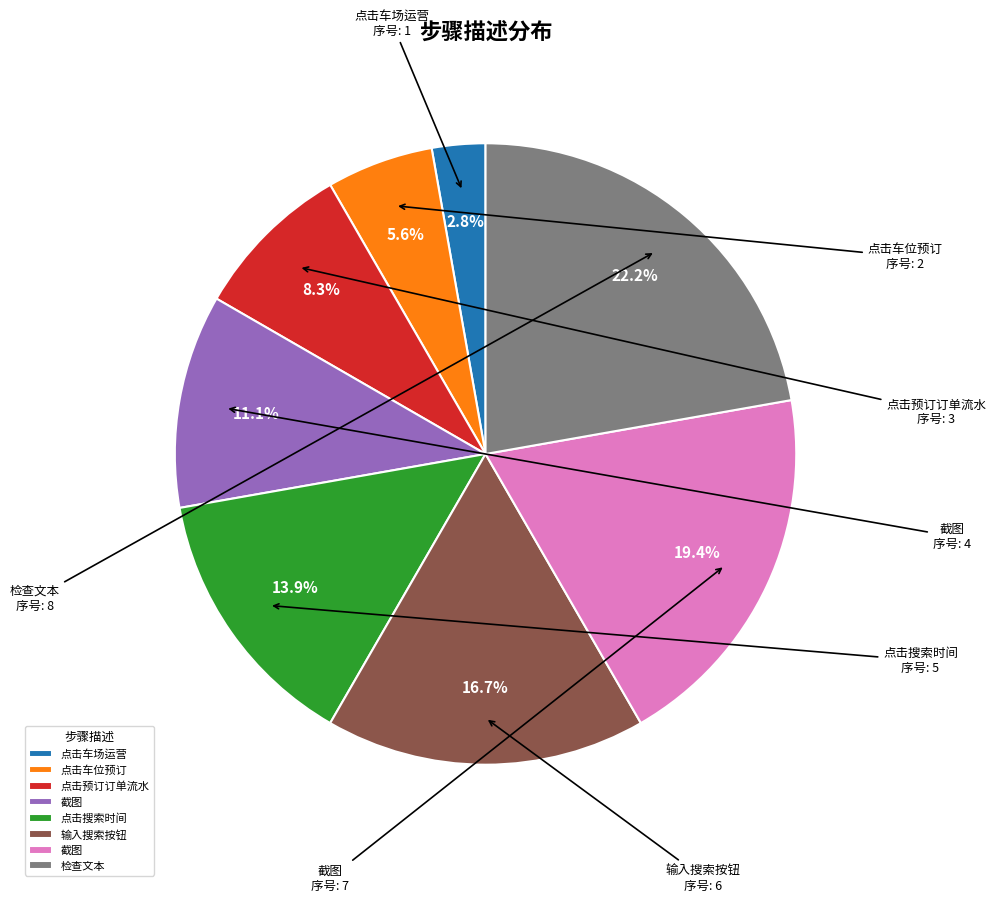

Is there any slice that represents more than half of the pie?

No